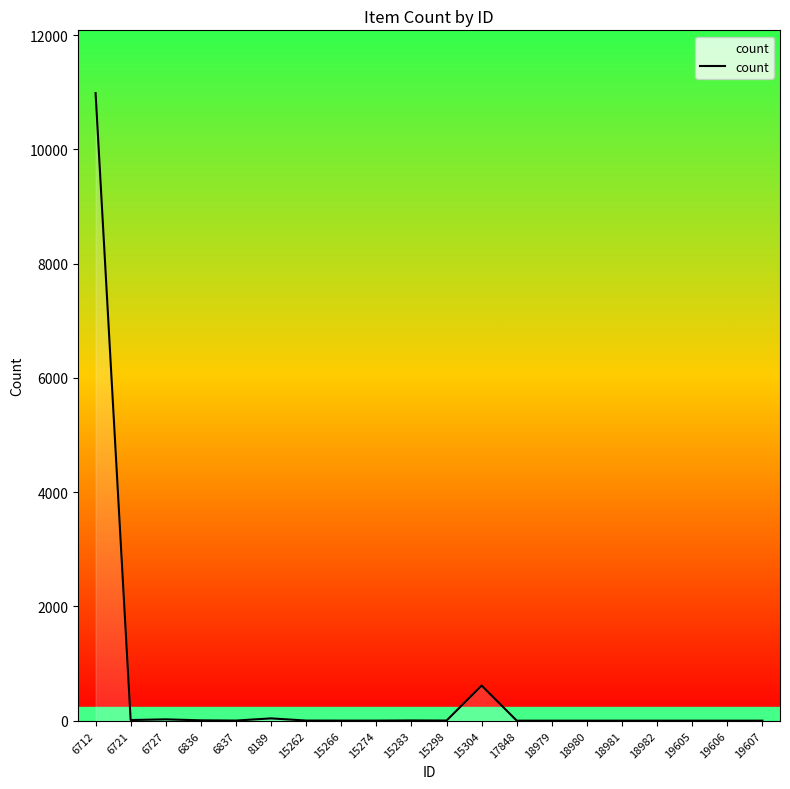

The chart shows a value of 1 at 18982. True or false?

True